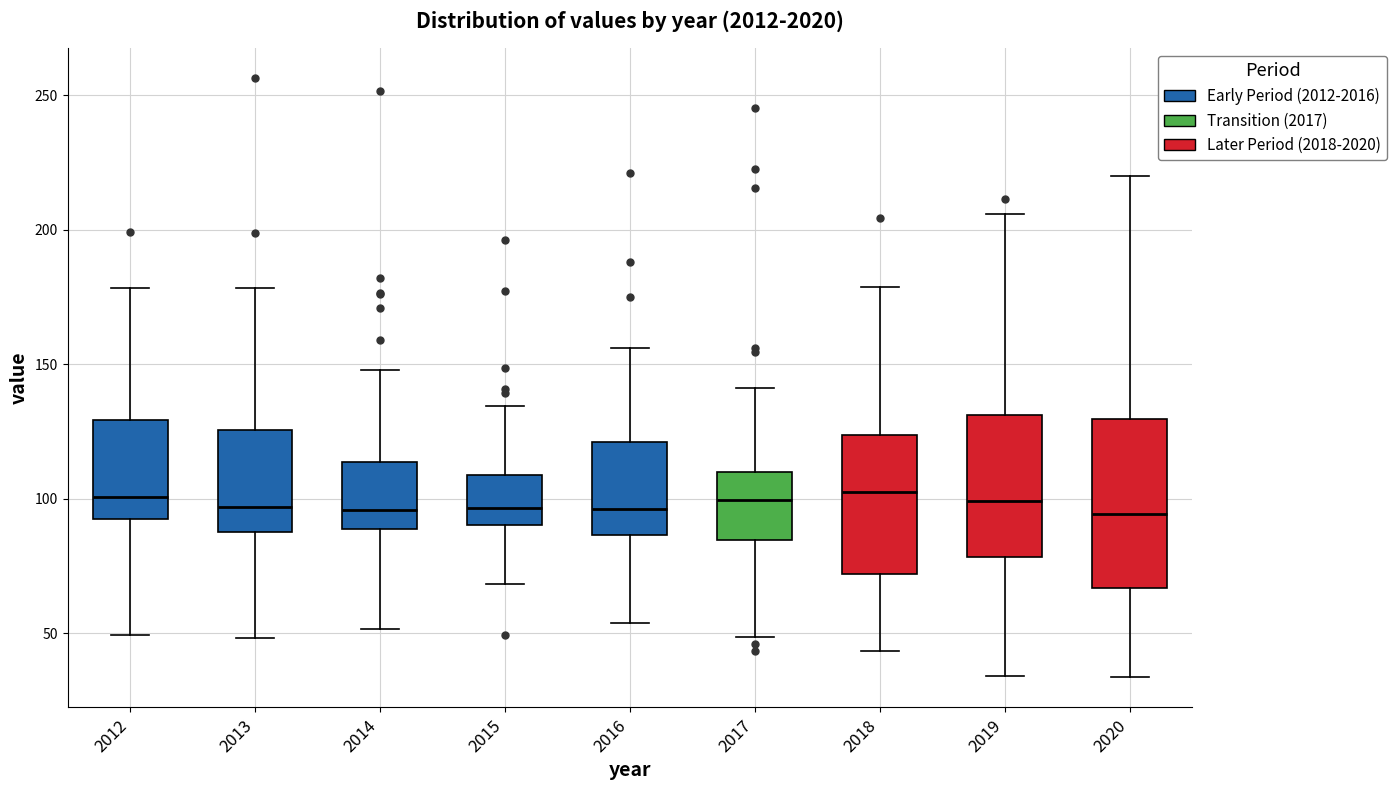

Reading left to right, transcribe this box plot: for each box, give where its median line is, the range the box spans, and where its two whiskers end, as read against the y-axis. The values are not printed on the chart, so give them approximately, as read against the axis.

2012: median 100, box 90 to 130, whiskers 50 to 180
2013: median 95, box 90 to 125, whiskers 50 to 180
2014: median 95, box 90 to 115, whiskers 50 to 150
2015: median 95, box 90 to 110, whiskers 70 to 135
2016: median 95, box 85 to 120, whiskers 55 to 155
2017: median 100, box 85 to 110, whiskers 50 to 140
2018: median 100, box 70 to 125, whiskers 45 to 180
2019: median 100, box 80 to 130, whiskers 35 to 205
2020: median 95, box 65 to 130, whiskers 35 to 220